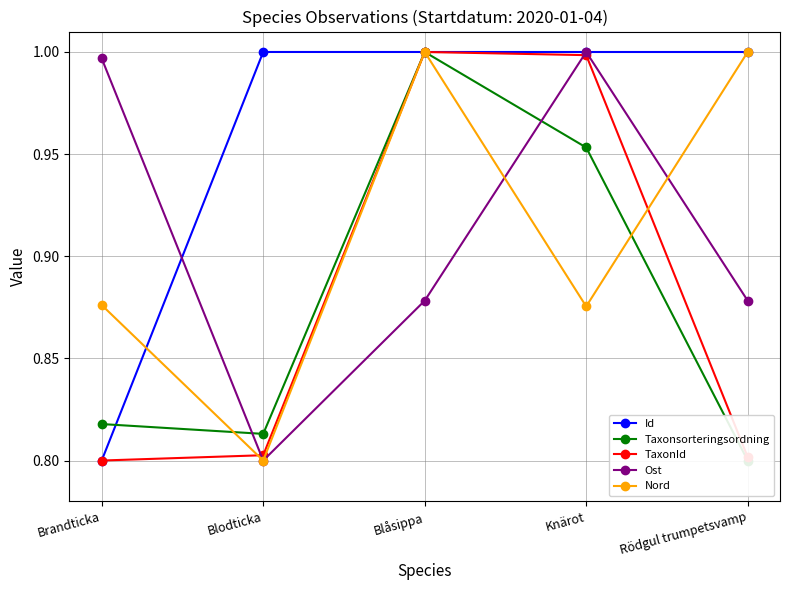

Which category has the lowest value in the Nord series?

Blodticka